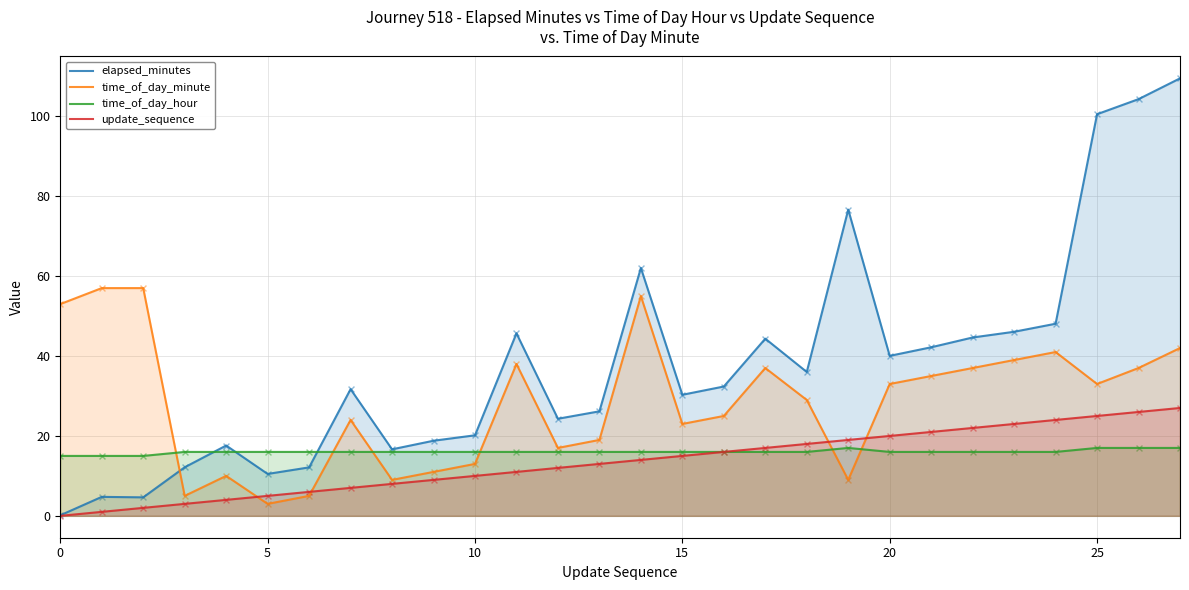

At which category is the sum across all series the highest?

27